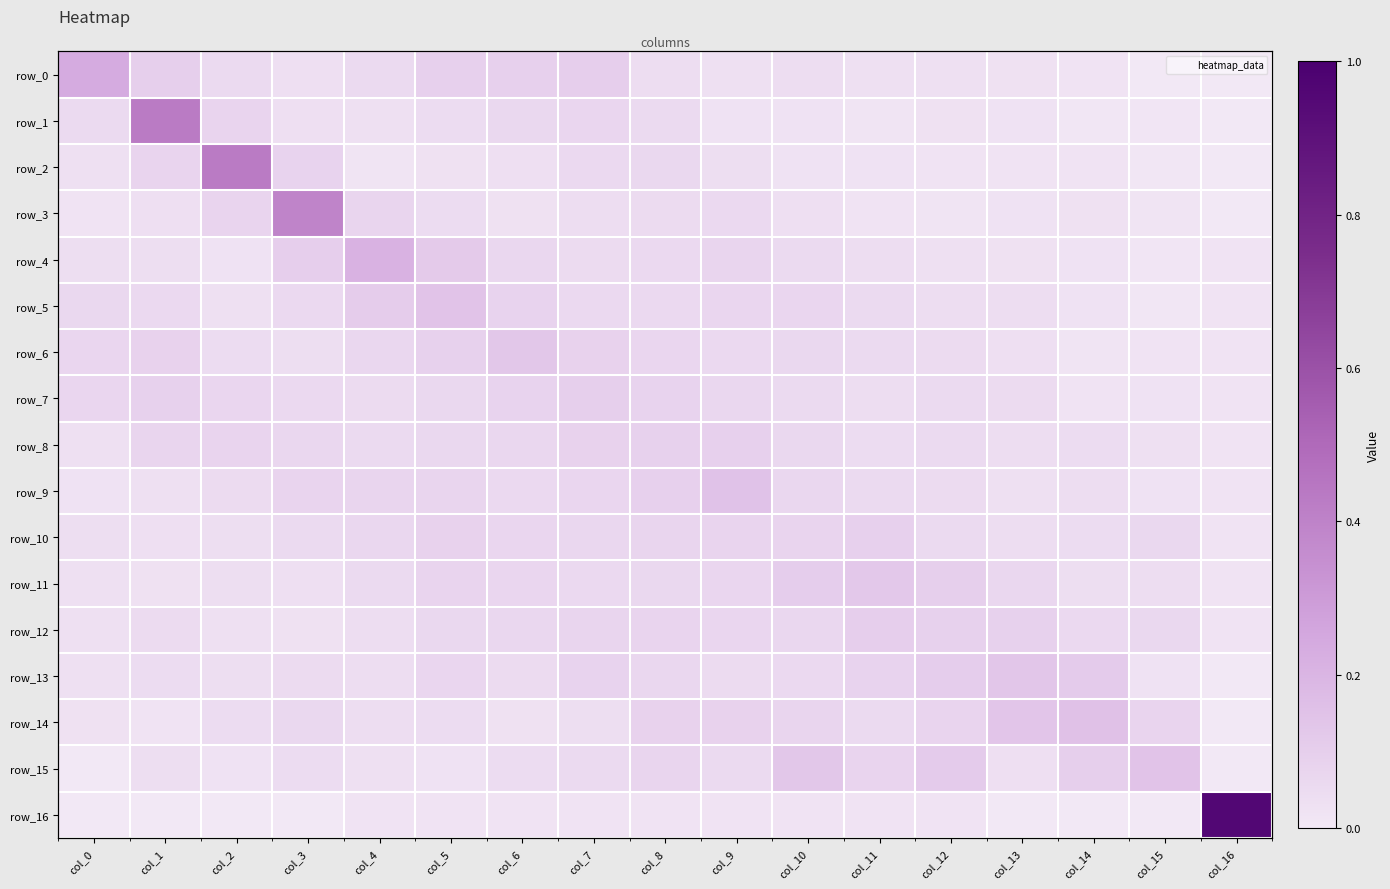

Reading left to right, list all the values displayed in this chart.

row_0: 0.2	0.1	0.1	0.0	0.1	0.1	0.1	0.1	0.0	0.0	0.0	0.0	0.0	0.0	0.0	0.0	0.0
row_1: 0.1	0.4	0.1	0.0	0.0	0.0	0.1	0.1	0.1	0.0	0.0	0.0	0.0	0.0	0.0	0.0	0.0
row_2: 0.0	0.1	0.4	0.1	0.0	0.0	0.0	0.1	0.1	0.0	0.0	0.0	0.0	0.0	0.0	0.0	0.0
row_3: 0.0	0.0	0.1	0.4	0.1	0.0	0.0	0.0	0.0	0.1	0.0	0.0	0.0	0.0	0.0	0.0	0.0
row_4: 0.0	0.0	0.0	0.1	0.2	0.1	0.1	0.1	0.1	0.1	0.1	0.0	0.0	0.0	0.0	0.0	0.0
row_5: 0.1	0.1	0.0	0.1	0.1	0.1	0.1	0.1	0.1	0.1	0.1	0.1	0.0	0.0	0.0	0.0	0.0
row_6: 0.1	0.1	0.0	0.0	0.1	0.1	0.1	0.1	0.1	0.1	0.1	0.1	0.0	0.0	0.0	0.0	0.0
row_7: 0.1	0.1	0.1	0.1	0.0	0.1	0.1	0.1	0.1	0.1	0.1	0.0	0.1	0.0	0.0	0.0	0.0
row_8: 0.0	0.1	0.1	0.1	0.1	0.1	0.1	0.1	0.1	0.1	0.1	0.0	0.1	0.0	0.0	0.0	0.0
row_9: 0.0	0.0	0.1	0.1	0.1	0.1	0.1	0.1	0.1	0.1	0.1	0.1	0.1	0.0	0.0	0.0	0.0
row_10: 0.0	0.0	0.0	0.1	0.1	0.1	0.1	0.1	0.1	0.1	0.1	0.1	0.1	0.0	0.0	0.1	0.0
row_11: 0.0	0.0	0.0	0.0	0.1	0.1	0.1	0.1	0.1	0.1	0.1	0.1	0.1	0.1	0.0	0.0	0.0
row_12: 0.0	0.0	0.0	0.0	0.0	0.1	0.1	0.1	0.1	0.1	0.1	0.1	0.1	0.1	0.1	0.1	0.0
row_13: 0.0	0.0	0.0	0.0	0.0	0.1	0.1	0.1	0.1	0.0	0.1	0.1	0.1	0.1	0.1	0.0	0.0
row_14: 0.0	0.0	0.0	0.1	0.0	0.0	0.0	0.0	0.1	0.1	0.1	0.1	0.1	0.1	0.2	0.1	0.0
row_15: 0.0	0.0	0.0	0.0	0.0	0.0	0.0	0.1	0.1	0.1	0.1	0.1	0.1	0.0	0.1	0.1	0.0
row_16: 0.0	0.0	0.0	0.0	0.0	0.0	0.0	0.0	0.0	0.0	0.0	0.0	0.0	0.0	0.0	0.0	1.0